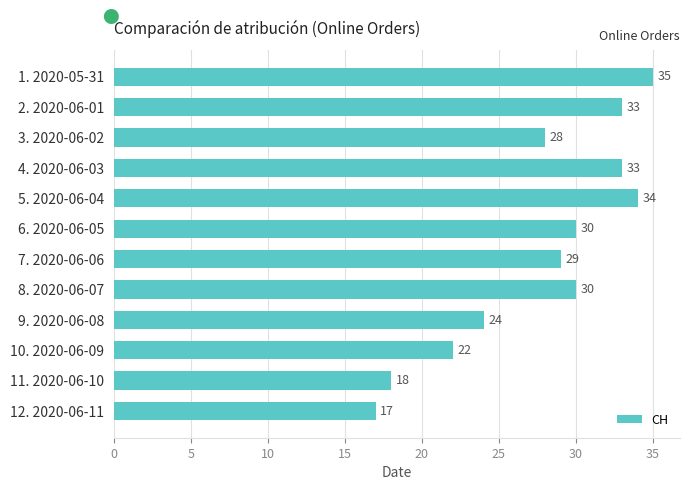

What is the sum of all values?

333